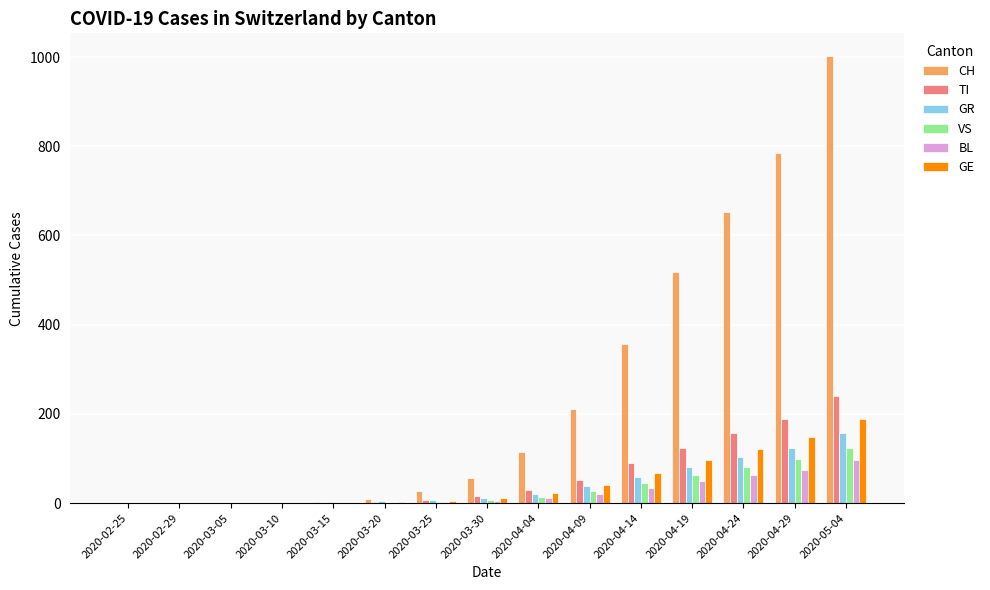

Count the number of data series in this chart.

6